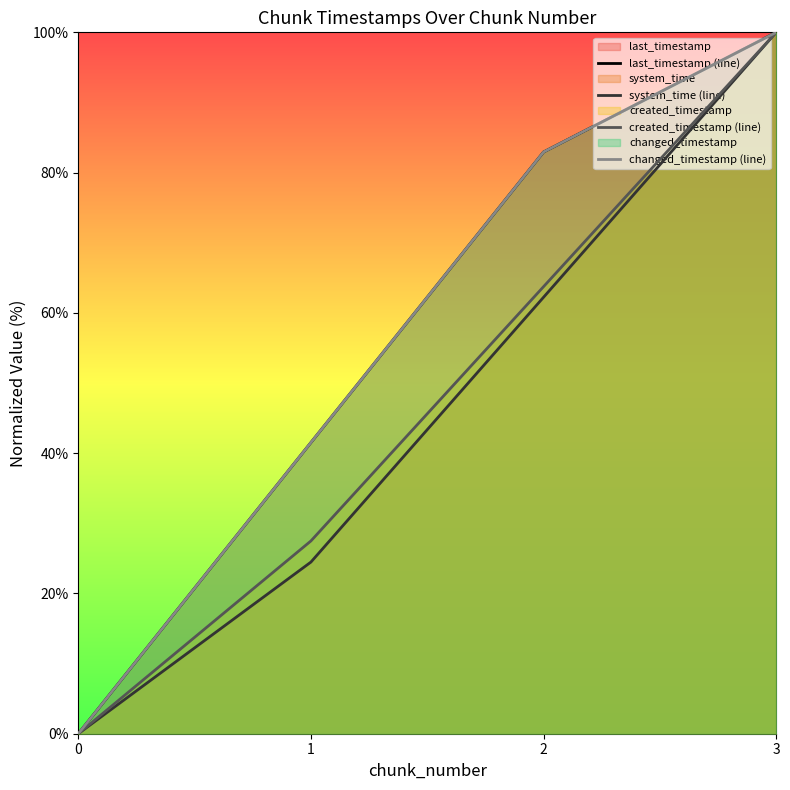

What is the sum of the system_time (line) values at 3 and 1?

124.5